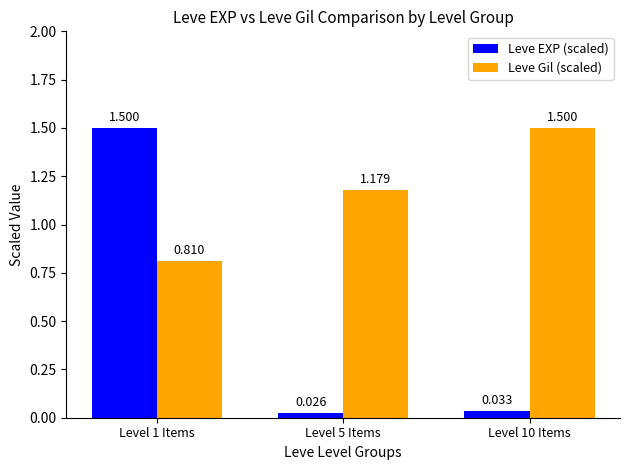

What is the label of the 2nd bar from the right?

Level 5 Items